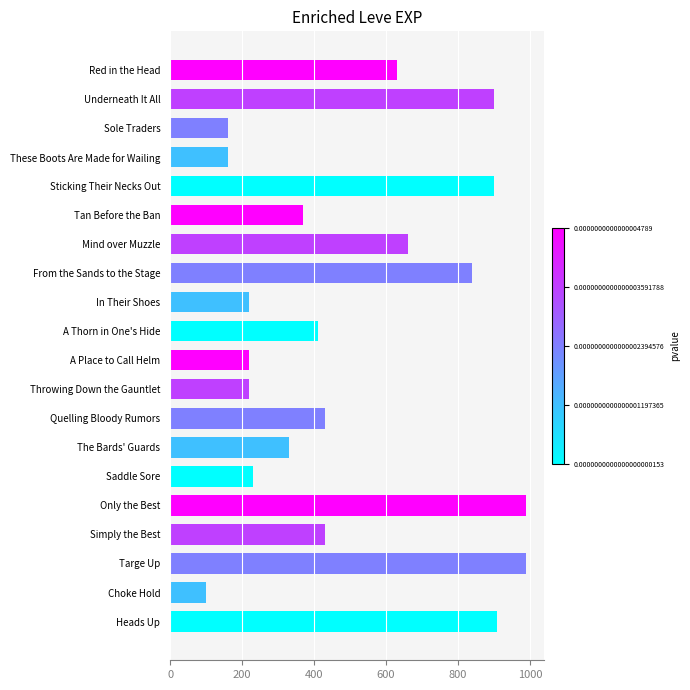

What is the sum of all values?

10100